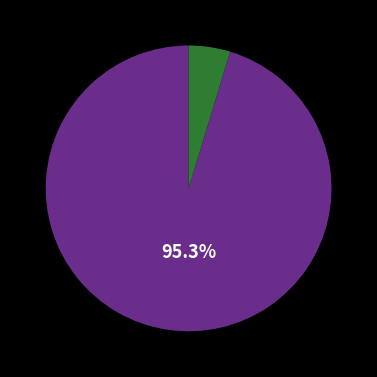

How many slices are in this pie chart?

2